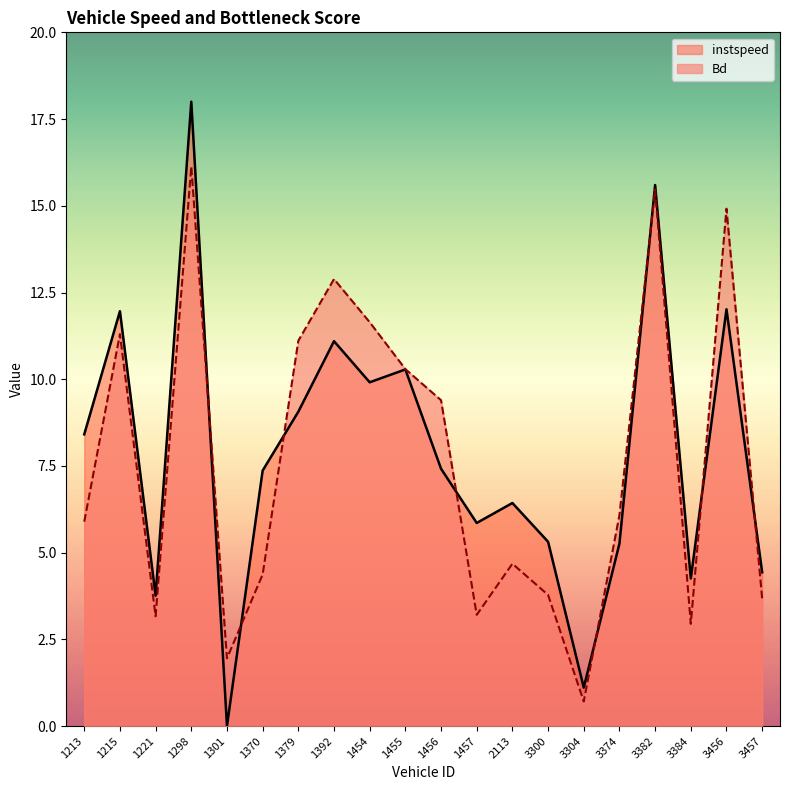

Rank the categories by Bd value from highest to lowest.

1298, 3382, 3456, 1392, 1454, 1215, 1379, 1455, 1456, 3374, 1213, 2113, 1370, 3300, 3457, 1457, 1221, 3384, 1301, 3304